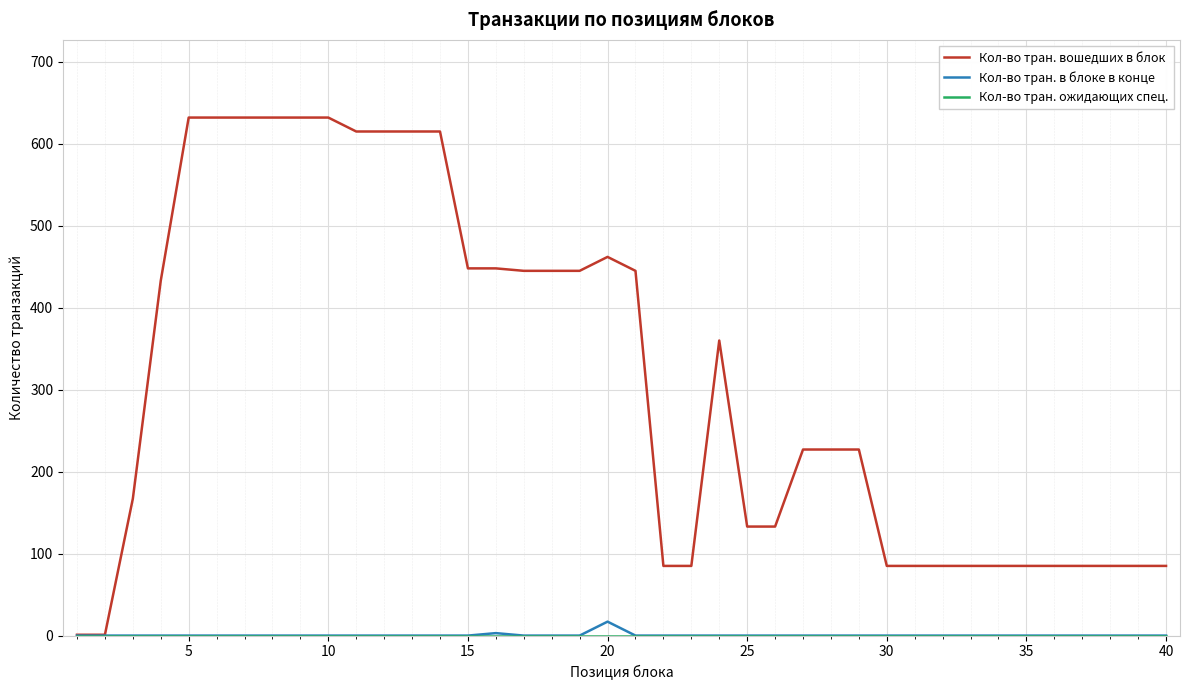

Which series has the largest total across all categories?

Кол-во тран. вошедших в блок